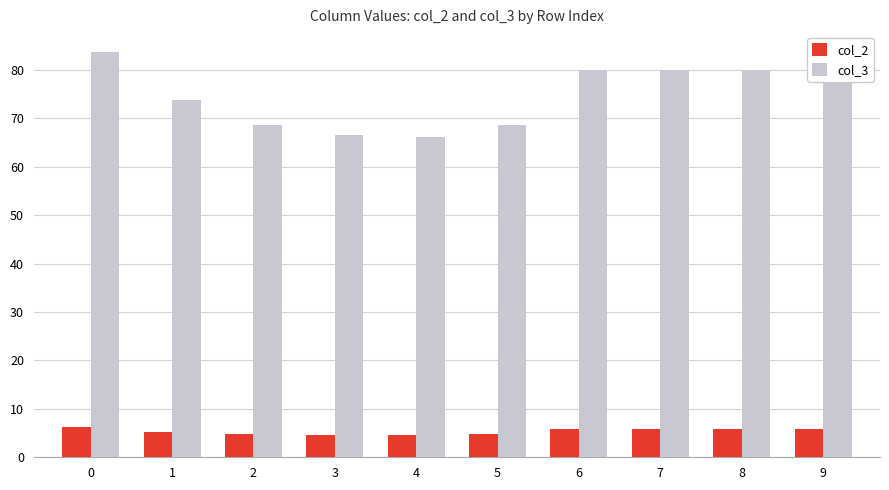

What is the minimum value shown in the chart?

4.6